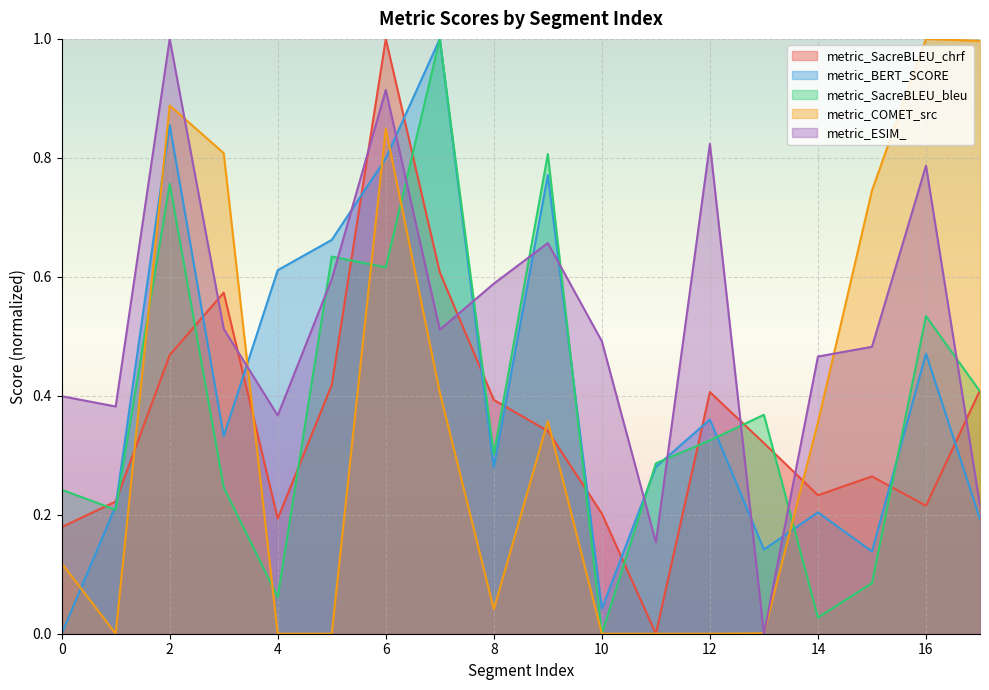

What is the total value across all series at 6?

4.2